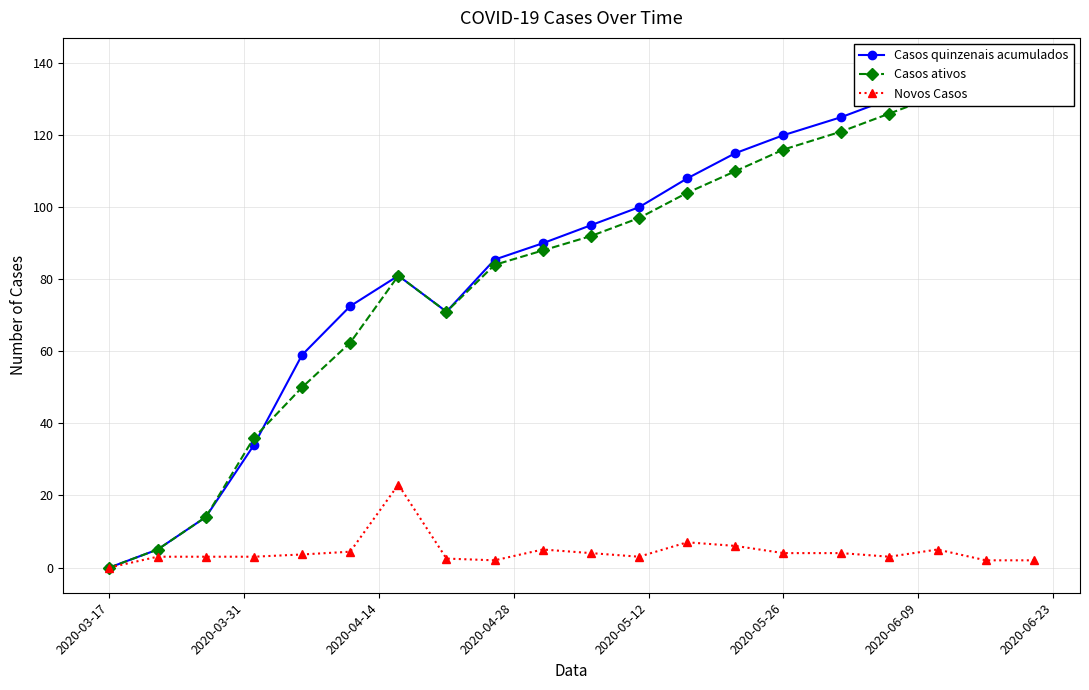

True or false: Novos Casos has more than 2 points higher than both neighbors.

True